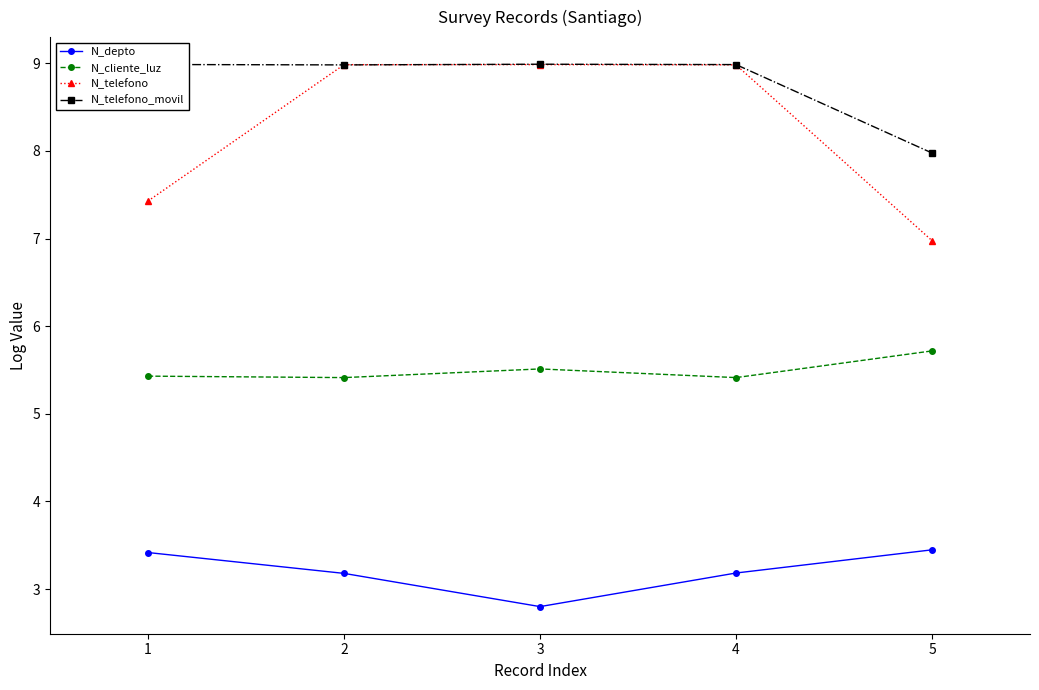

What is the sum of the N_depto values at 4 and 3?

6.0